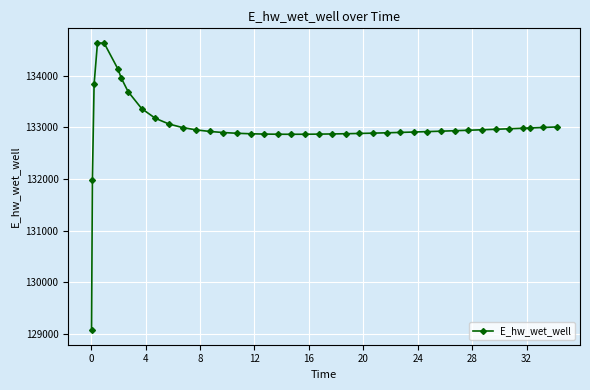

What is the minimum value shown in the chart?

129072.9